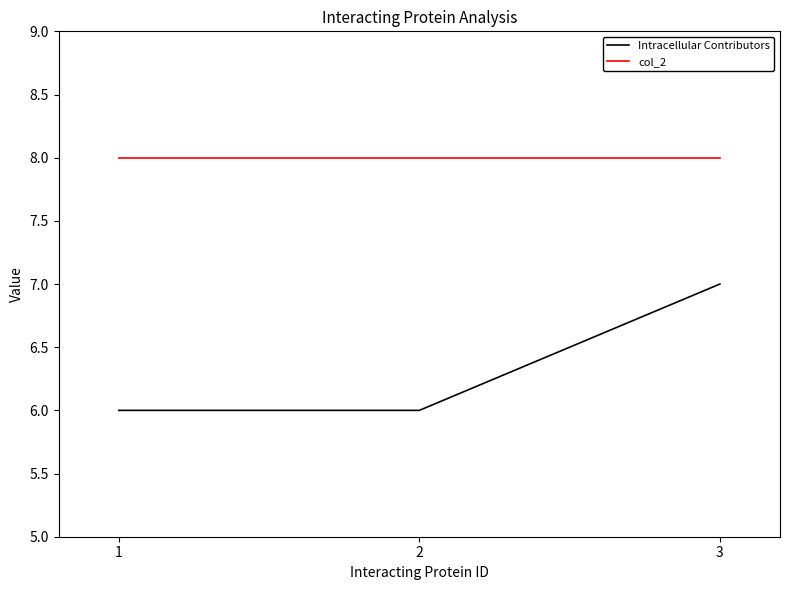

What is the minimum value for col_2?

8